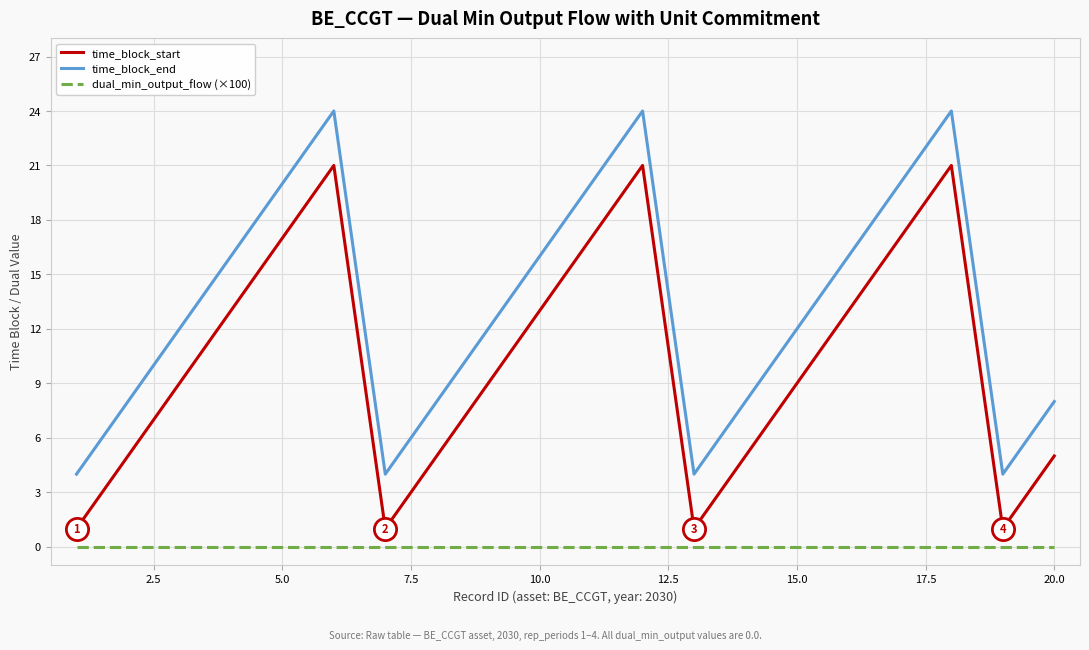

What is the difference between the maximum and minimum values in the time_block_start series?

20